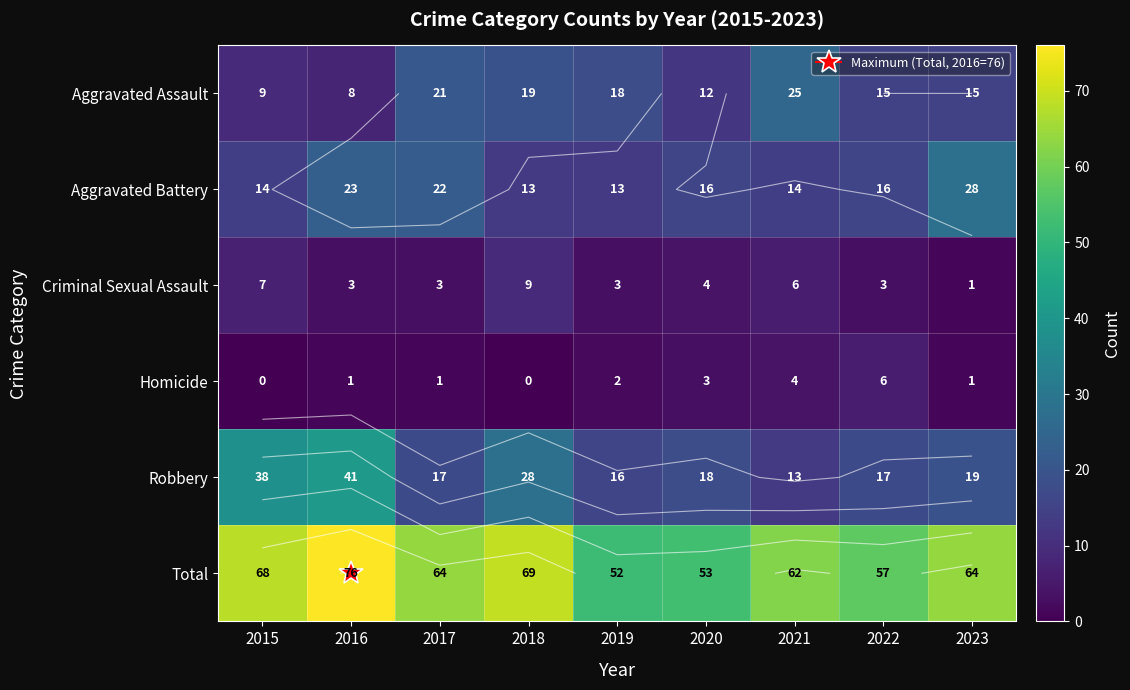

What is the greatest value displayed?

76